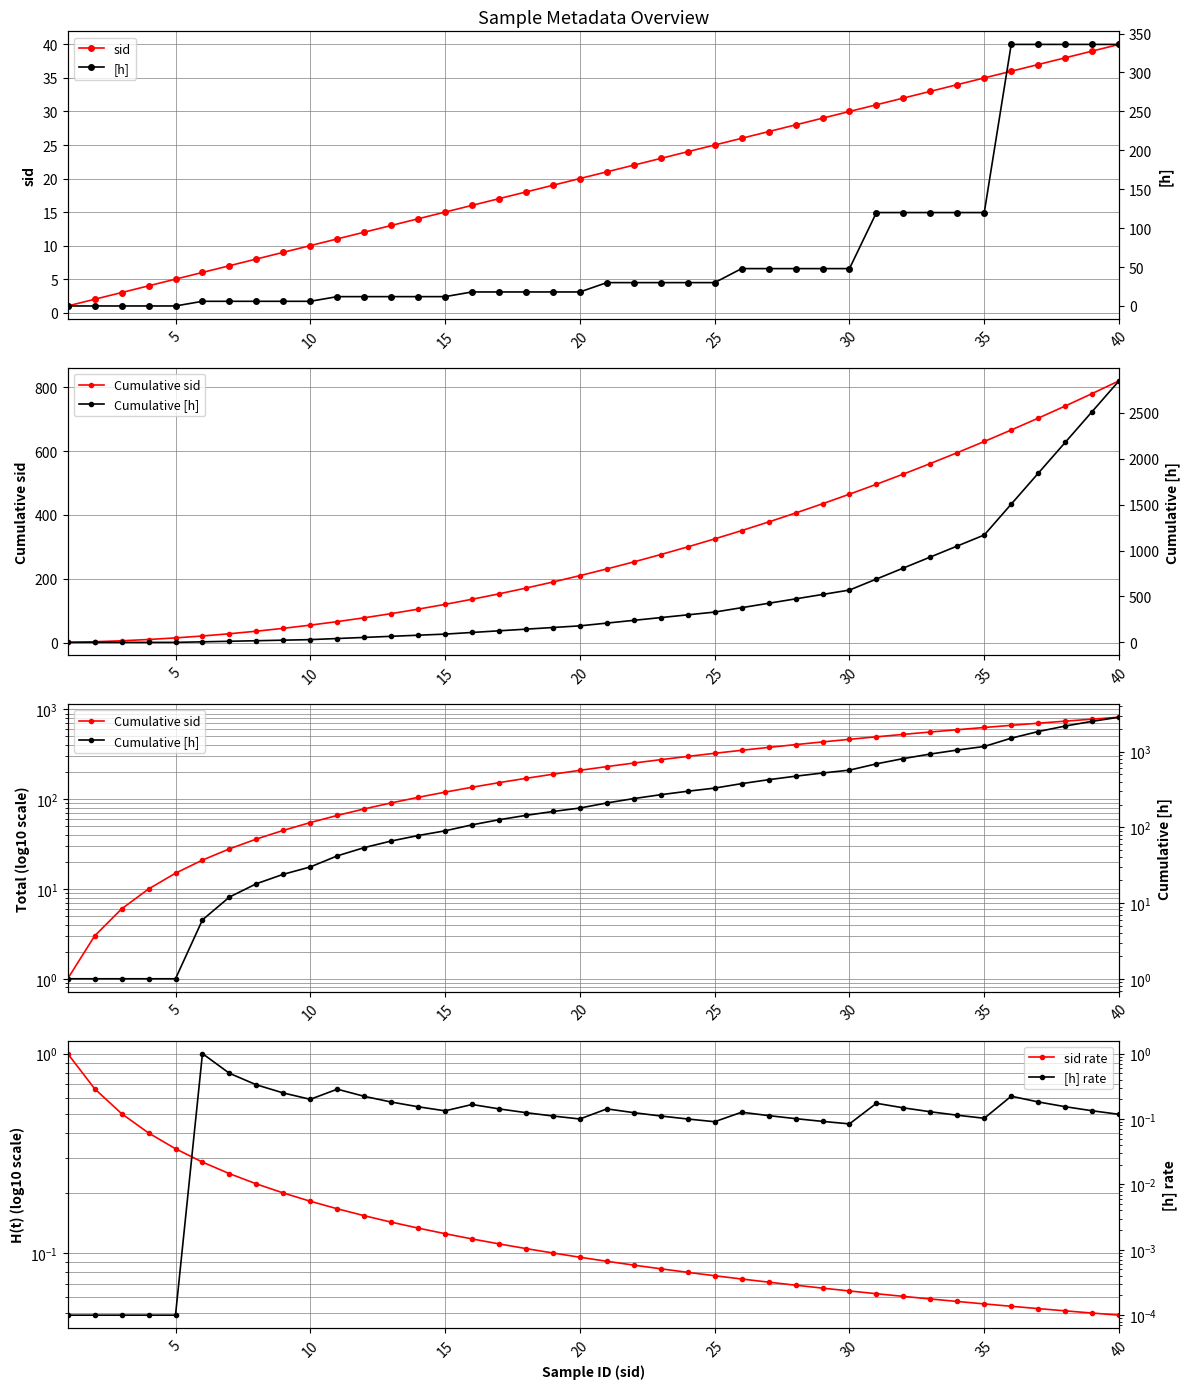

Is it true that sid equals 14 at 35?

False